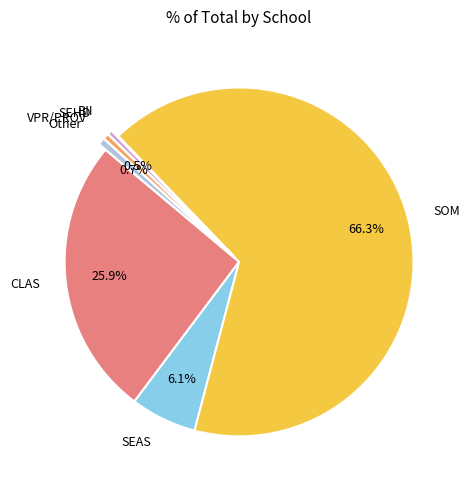

Between SEAS and CLAS, which is larger?

CLAS